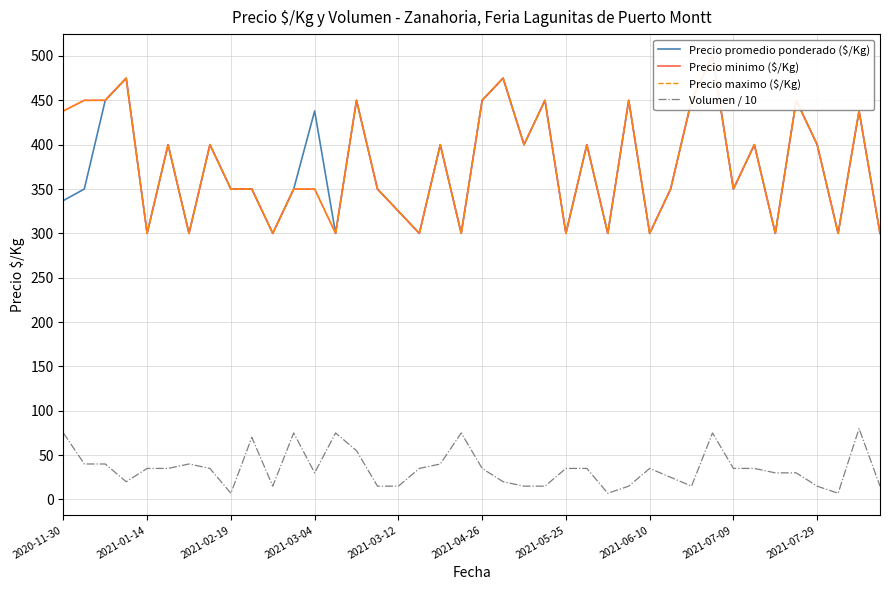

Which has a higher value, 13 or 14?

14